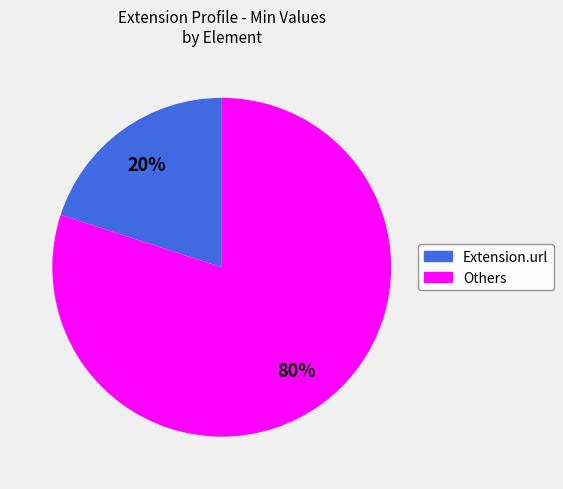

Is there any slice that represents more than half of the pie?

Yes